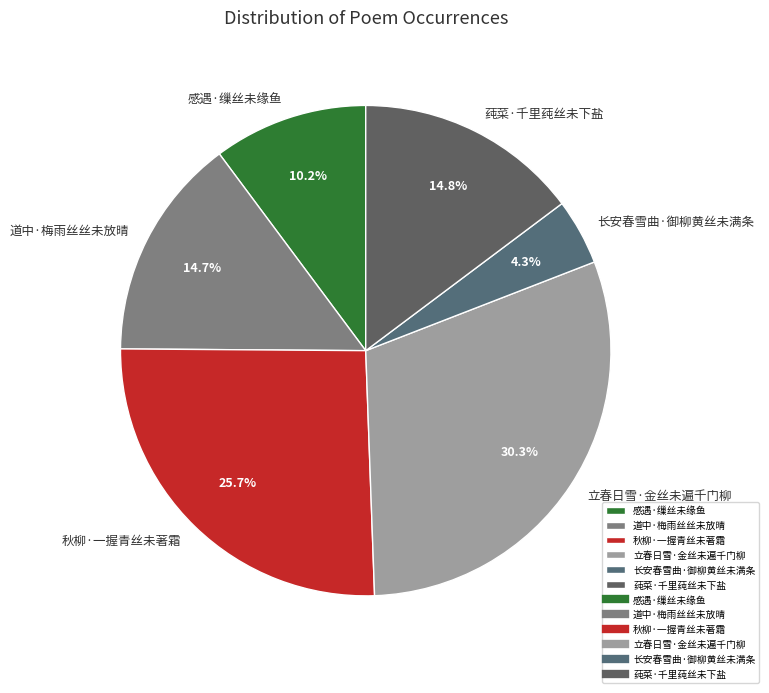

Is 道中·梅雨丝丝未放晴 the majority of the pie?

No